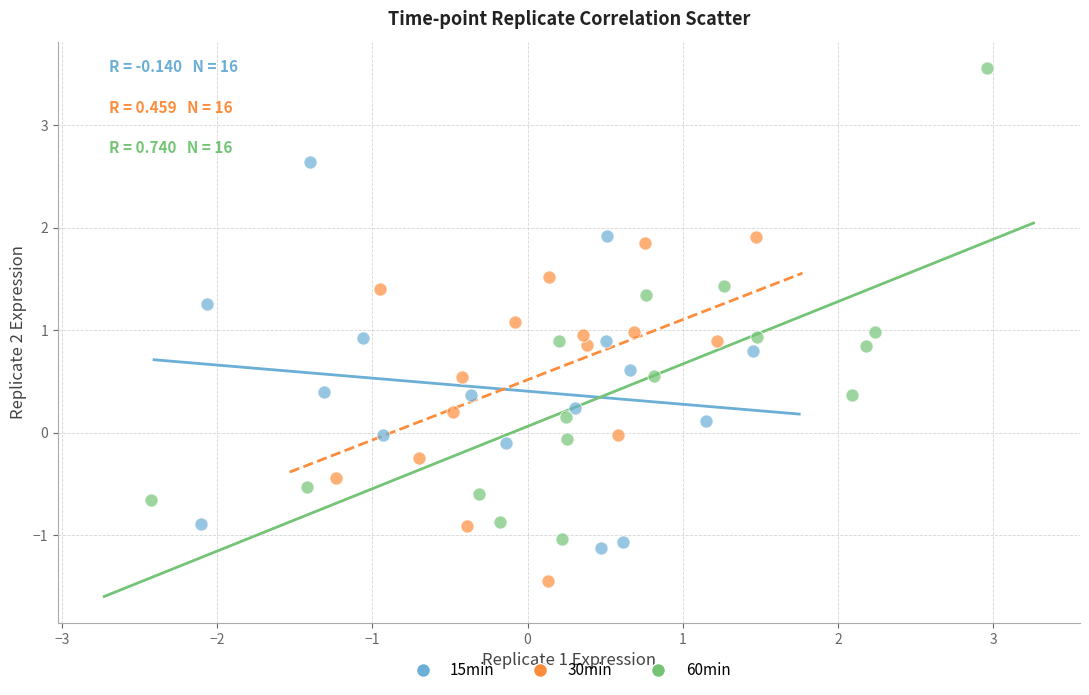

Which series reaches the maximum Y coordinate?

60min